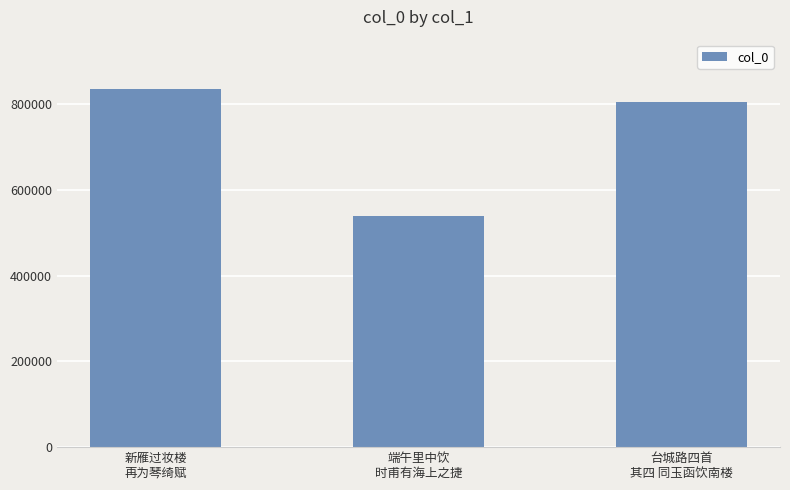

At which label does the data first exceed 805266?

新雁过妆楼
再为琴绮赋